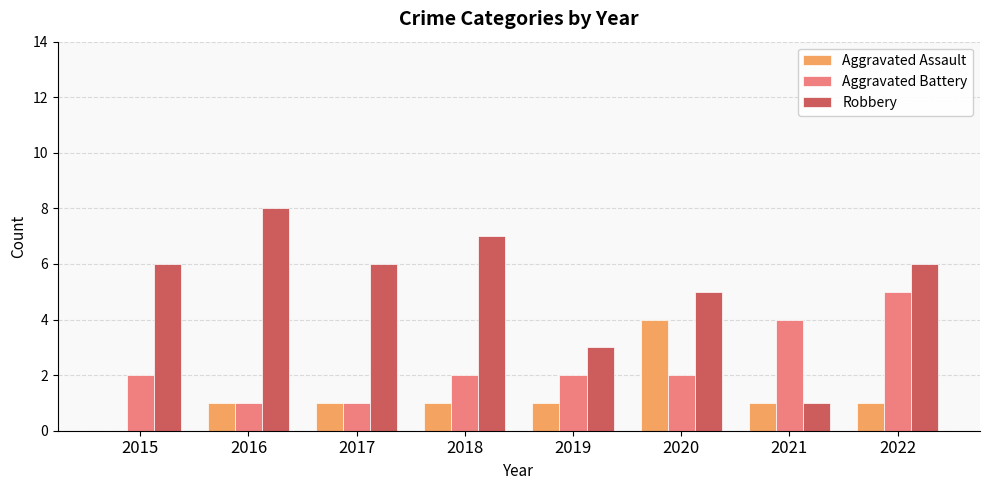

Reading left to right, what are all the values shown in this chart?

Aggravated Assault: 2015=0	2016=1	2017=1	2018=1	2019=1	2020=4	2021=1	2022=1
Aggravated Battery: 2015=2	2016=1	2017=1	2018=2	2019=2	2020=2	2021=4	2022=5
Robbery: 2015=6	2016=8	2017=6	2018=7	2019=3	2020=5	2021=1	2022=6